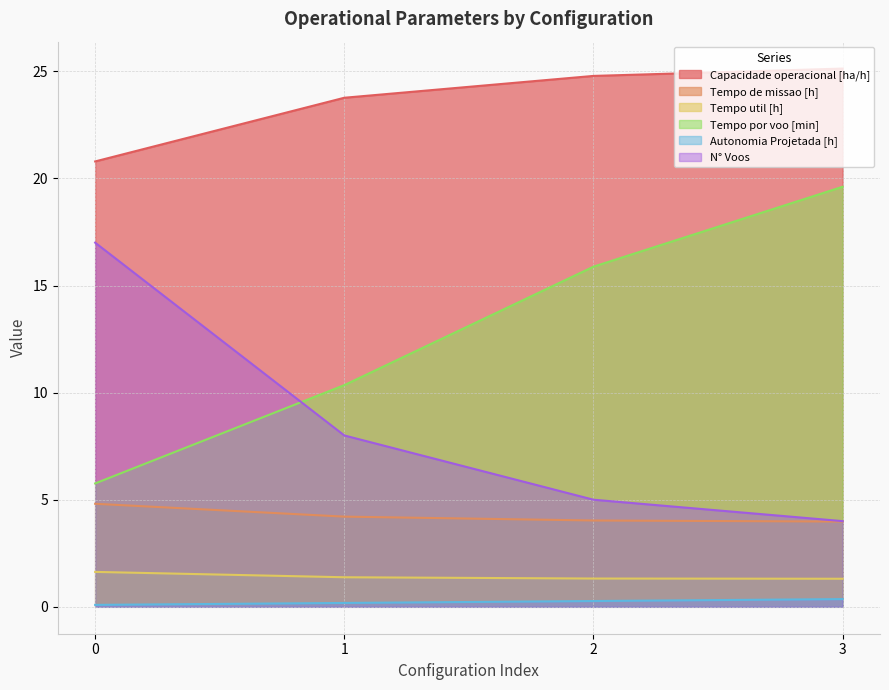

True or false: Tempo por voo [min] has more than 2 points higher than both neighbors.

False